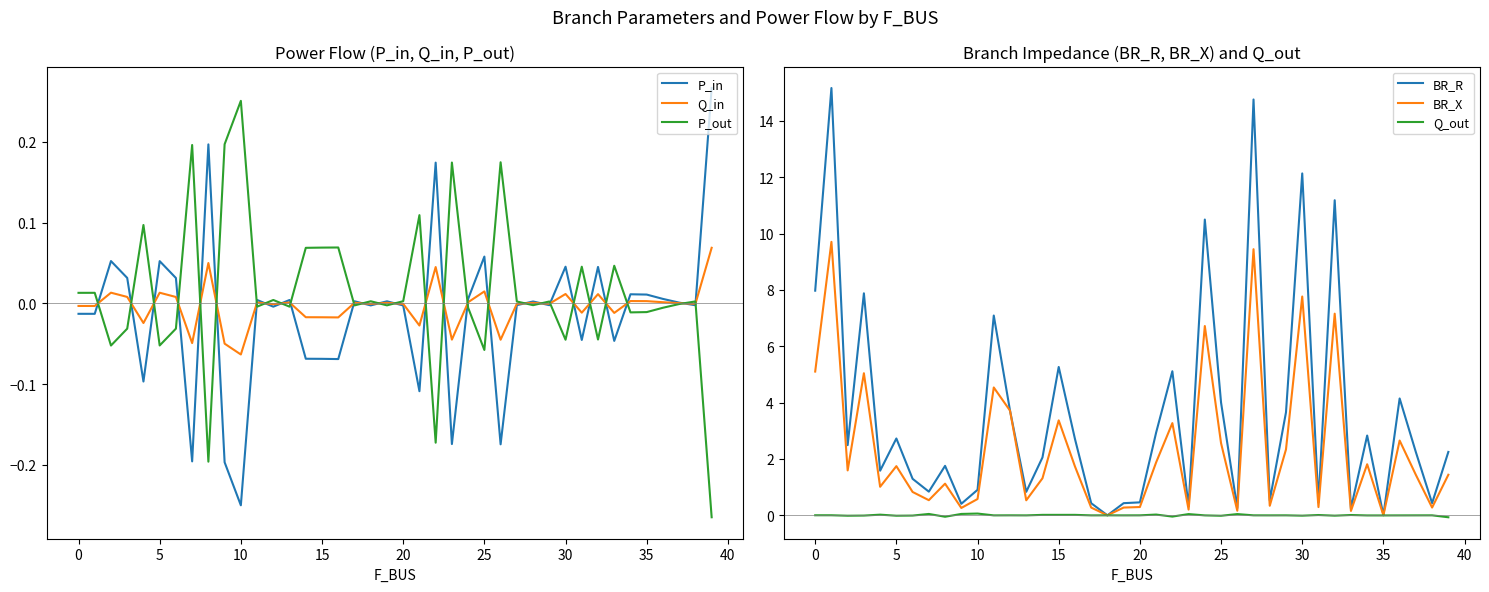

What are all the series names shown in the legend?

P_in, Q_in, P_out, BR_R, BR_X, Q_out